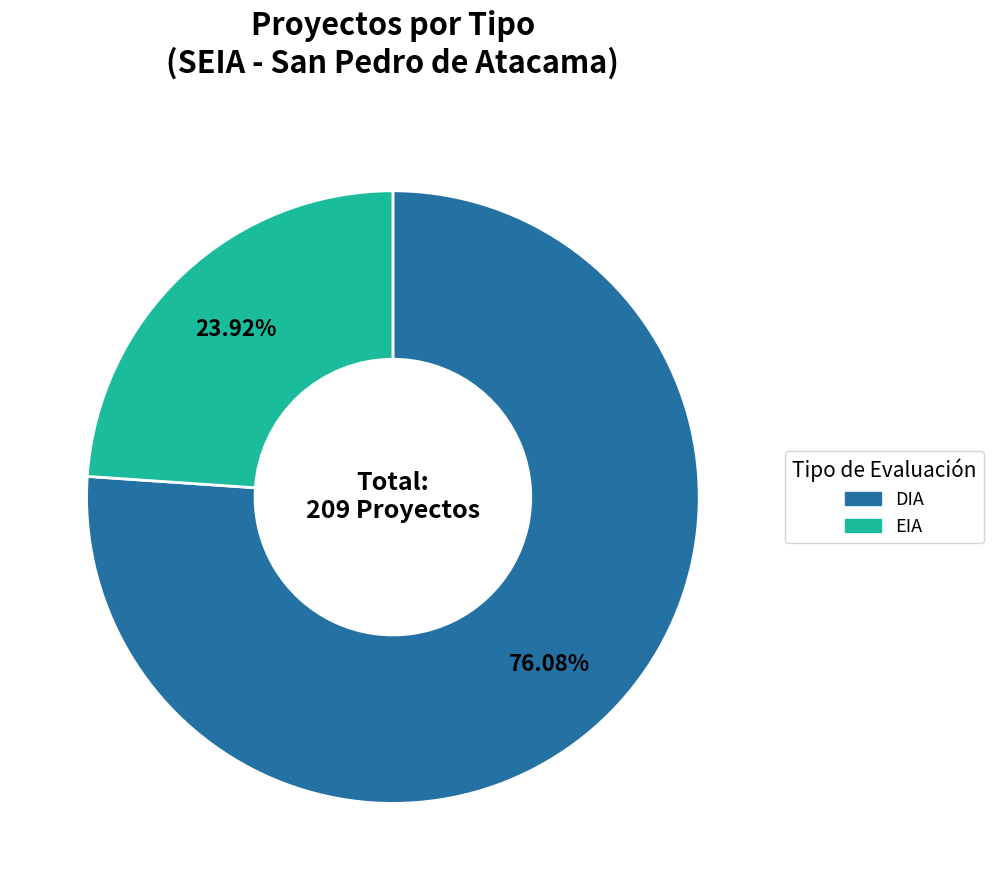

Which slice represents more than half of the pie?

DIA